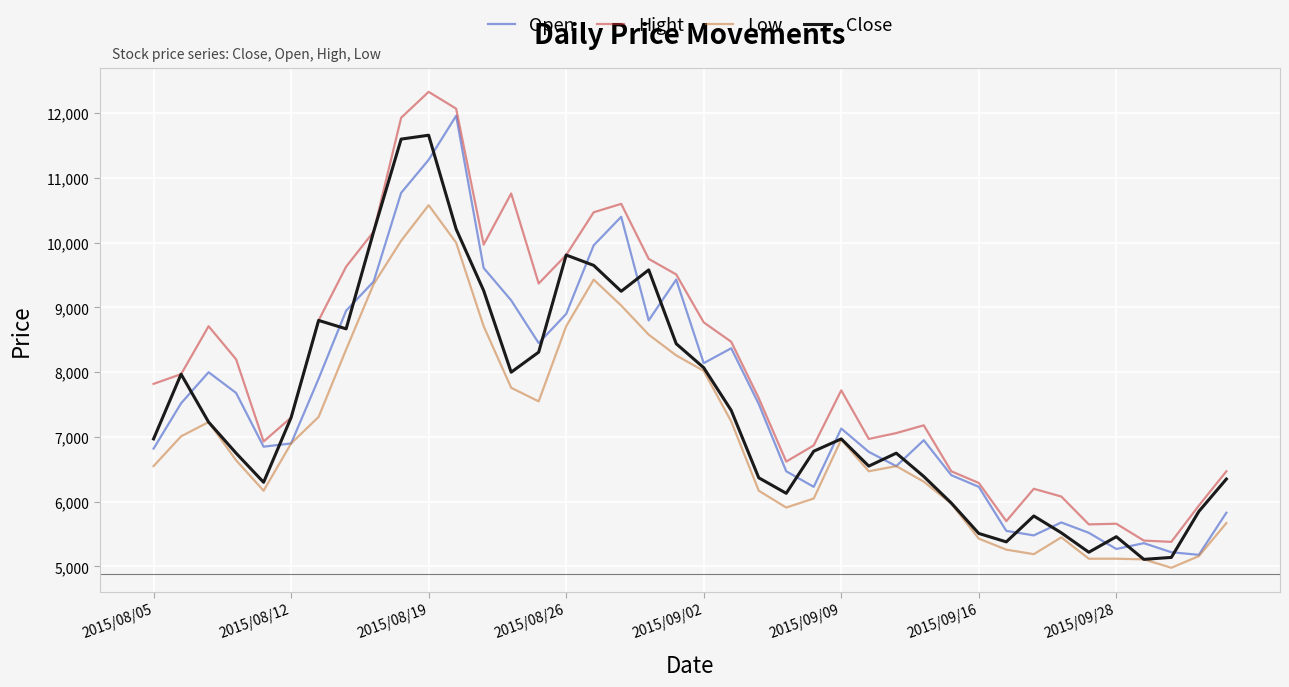

What are all the series names shown in the legend?

Open, Hight, Low, Close